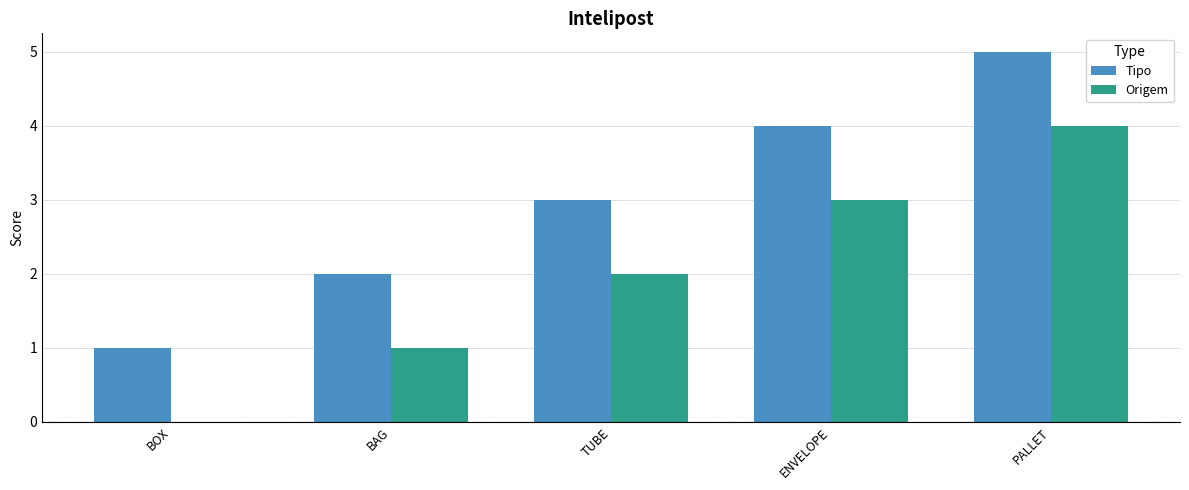

What is the approximate value of Tipo at TUBE?

3